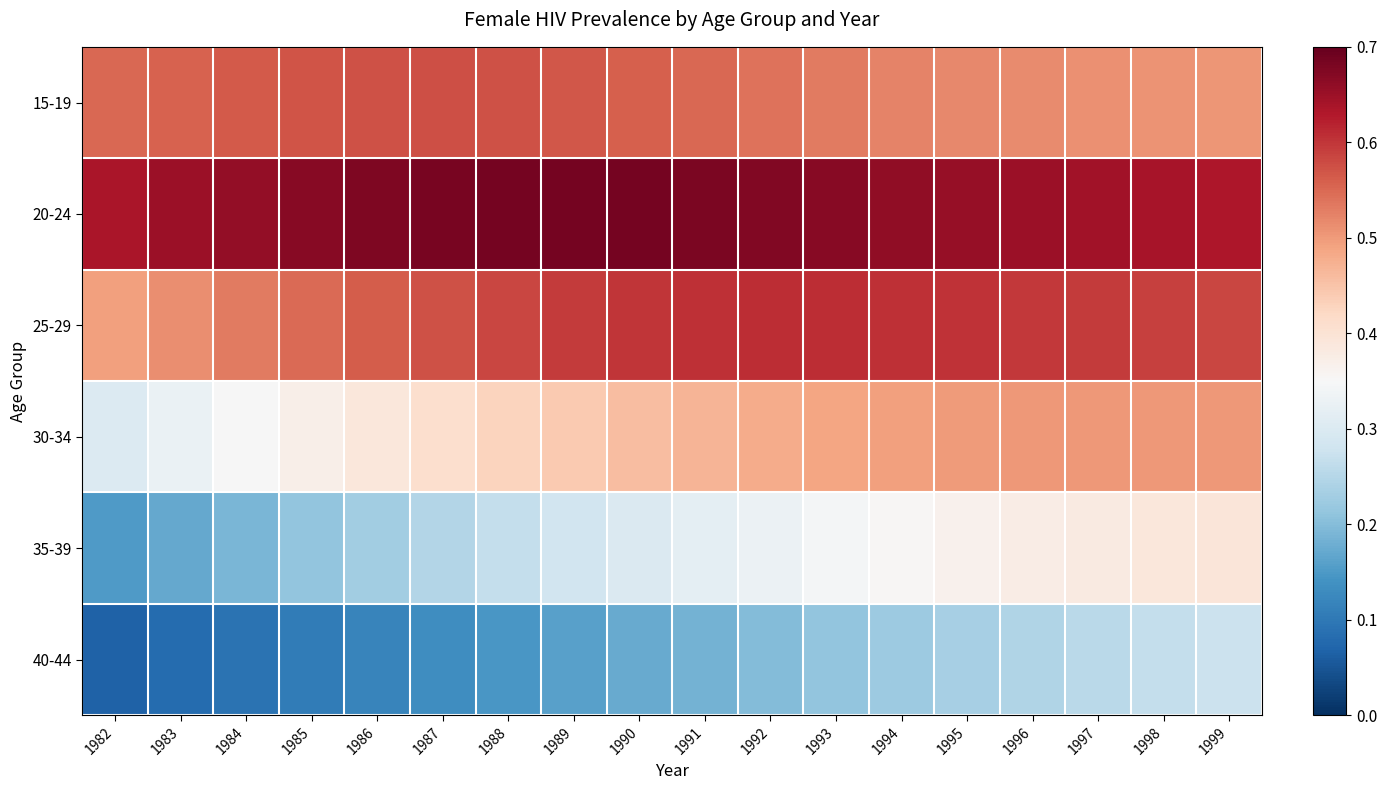

Rank the series by their maximum value, from highest to lowest.

20-24, 25-29, 15-19, 30-34, 35-39, 40-44